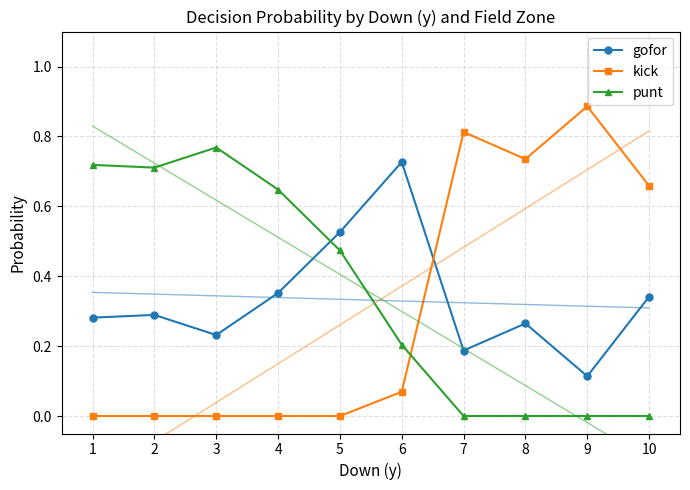

At which category is the sum across all series the highest?

1